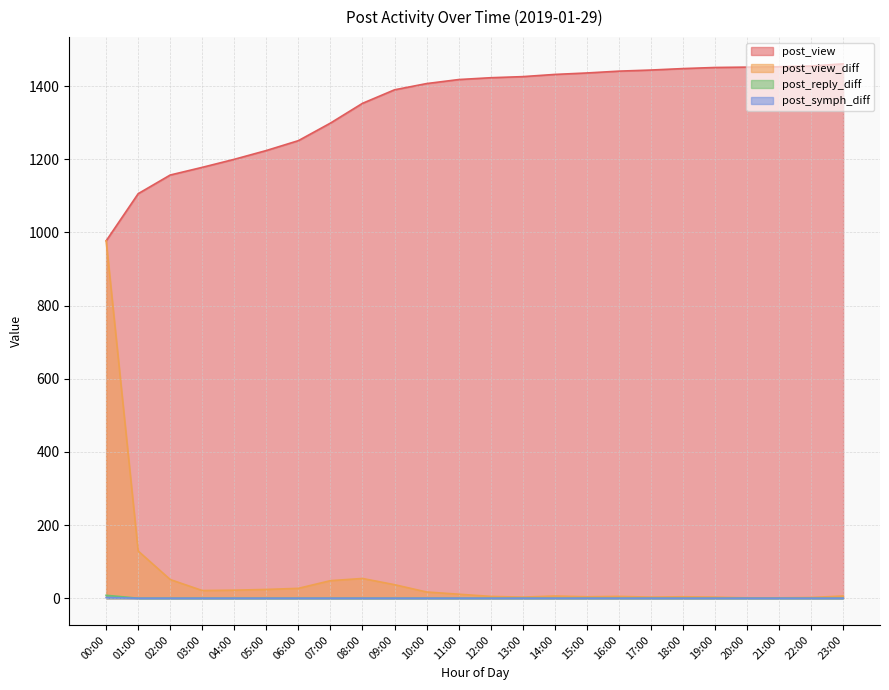

What is the lowest value of the post_view_diff series?

1